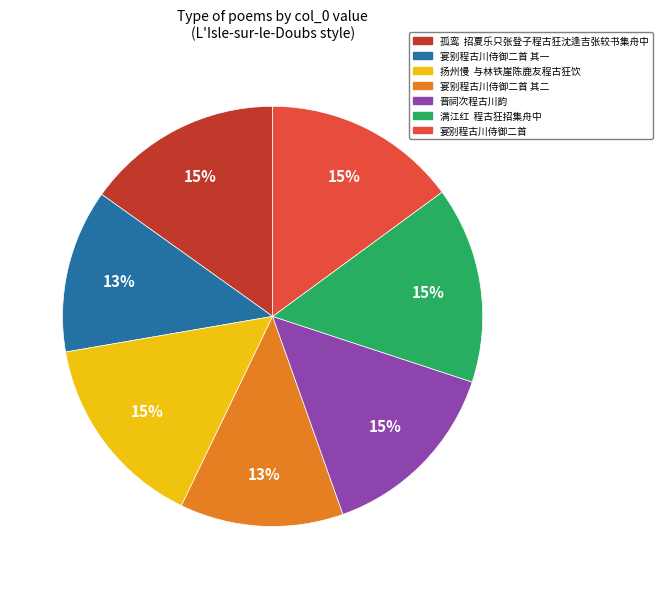

True or false: 宴别程古川侍御二首 accounts for 15% of the total.

True